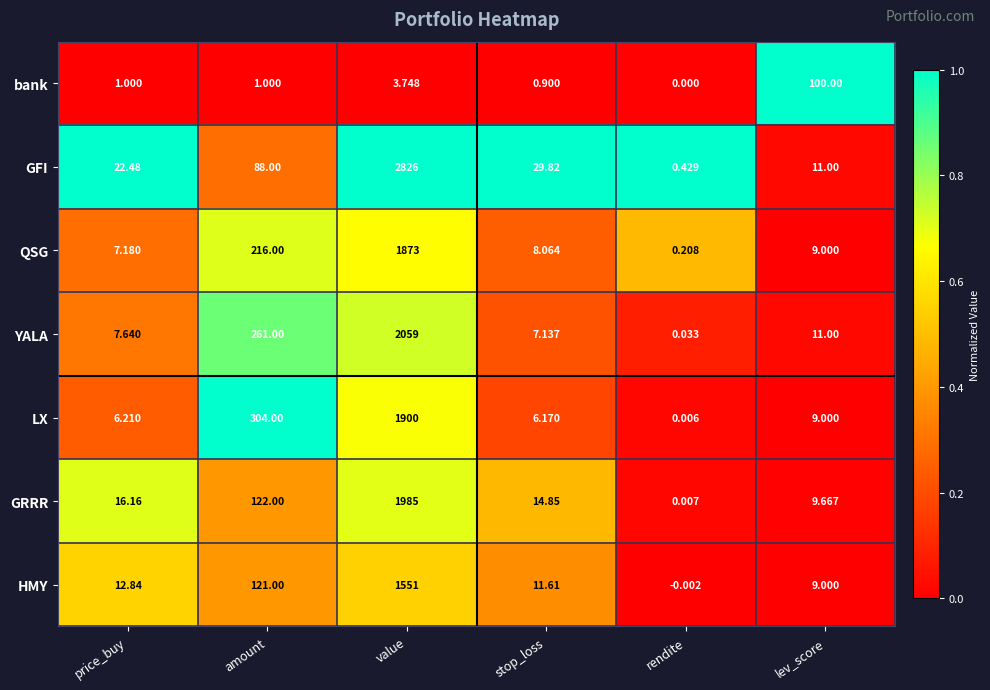

Is the value of bank at amount greater than the value of QSG at stop_loss?

No